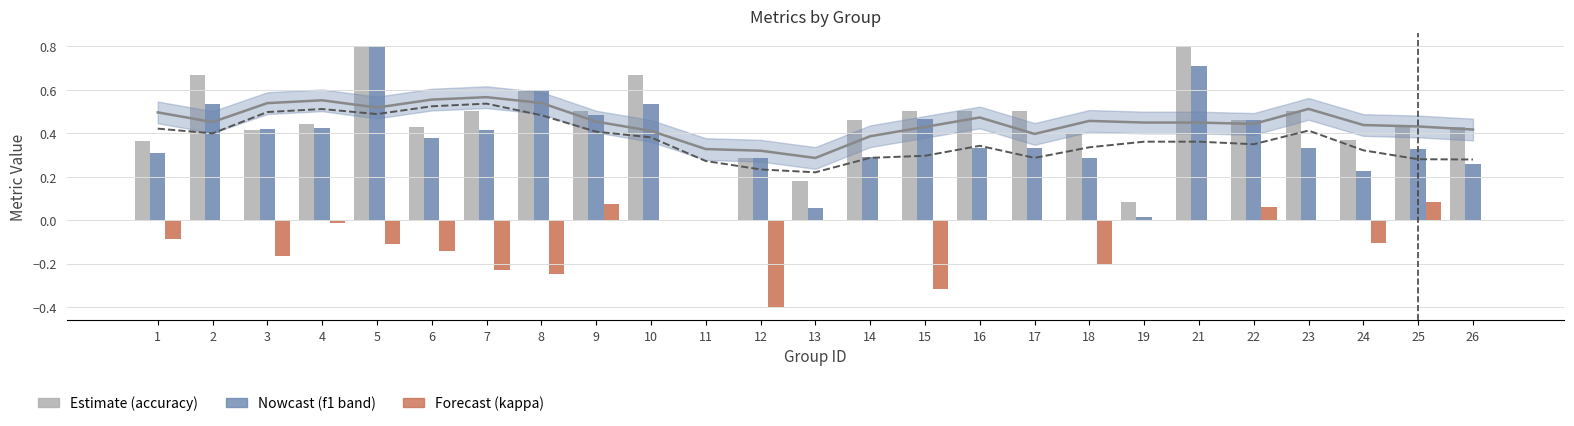

What is the total value across all series at 2?

1.2